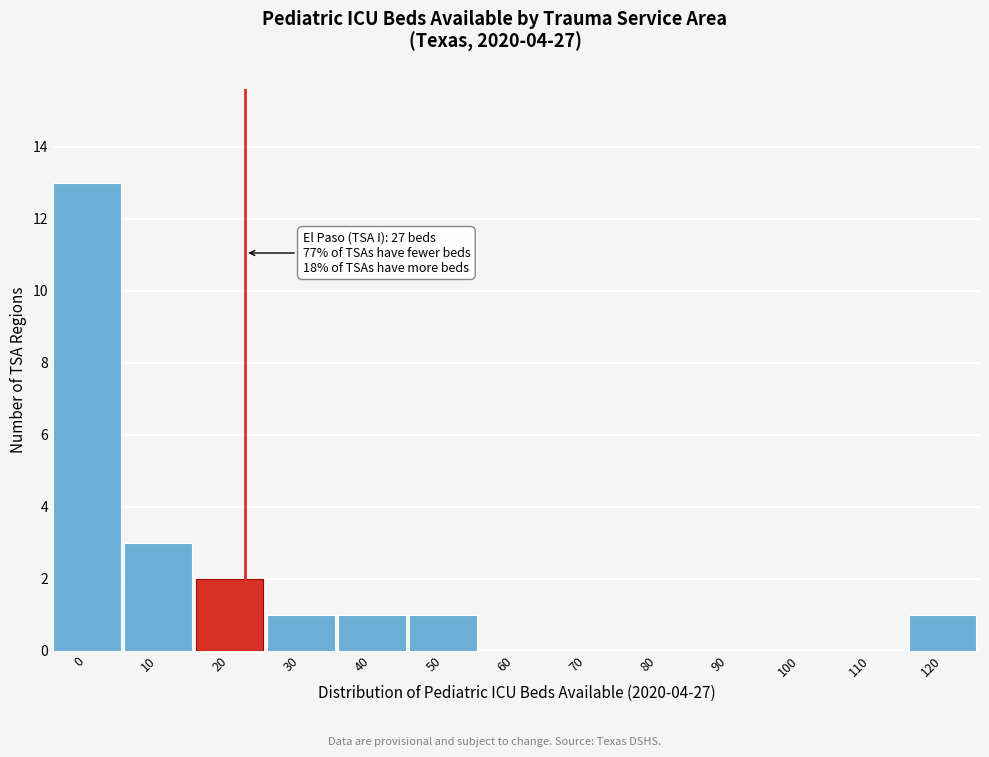

Reading left to right, list all the values displayed in this chart.

0=13	10=3	20=2	30=1	40=1	50=1	60=0	70=0	80=0	90=0	100=0	110=0	120=1